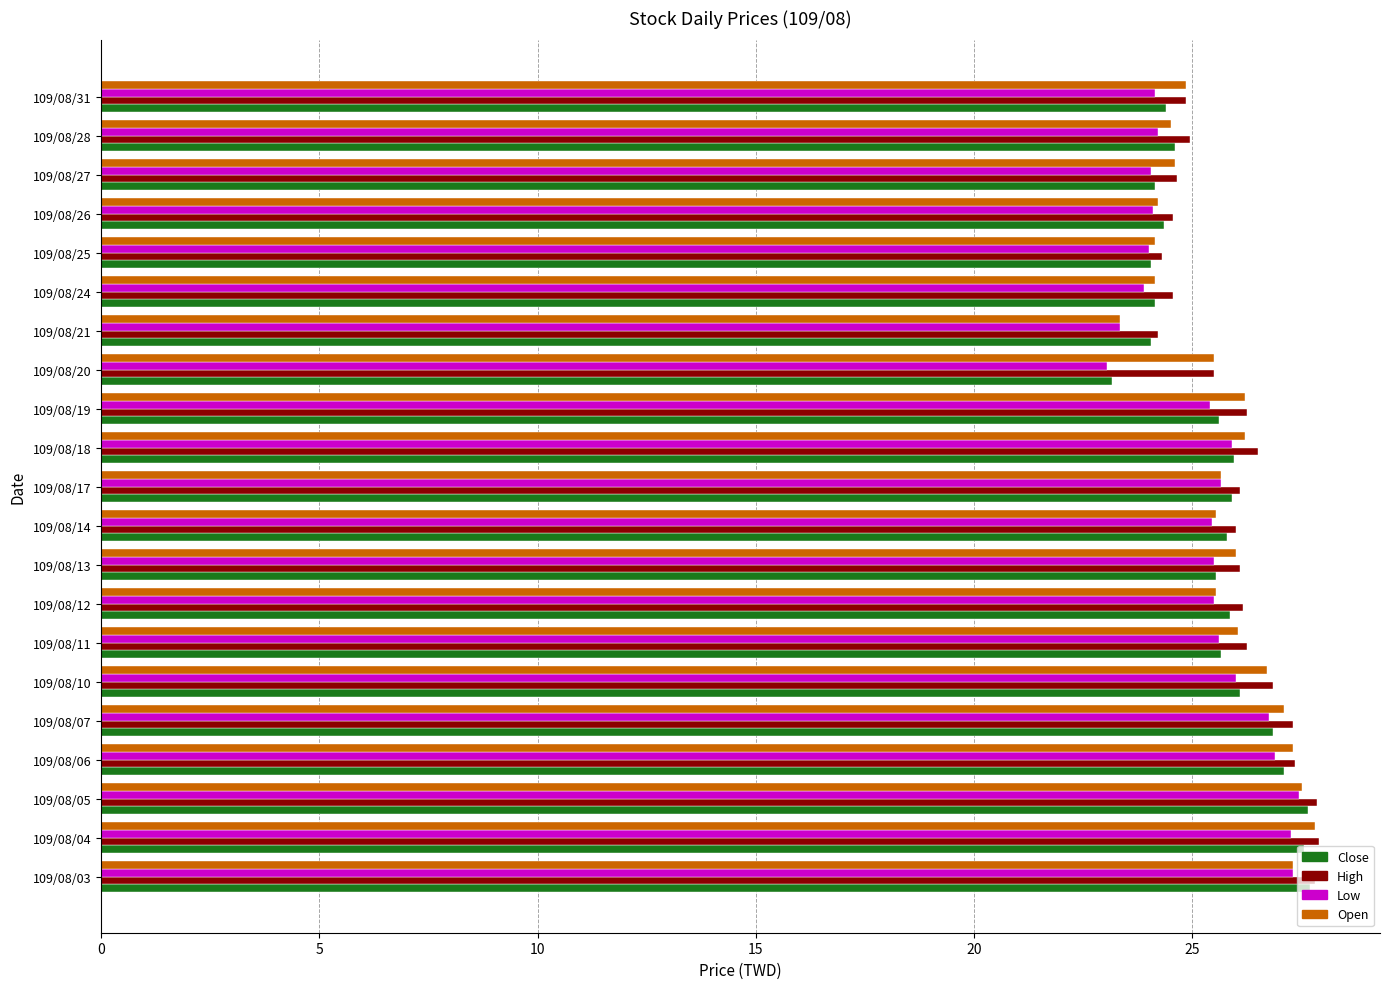

What is the minimum value for High?

24.2